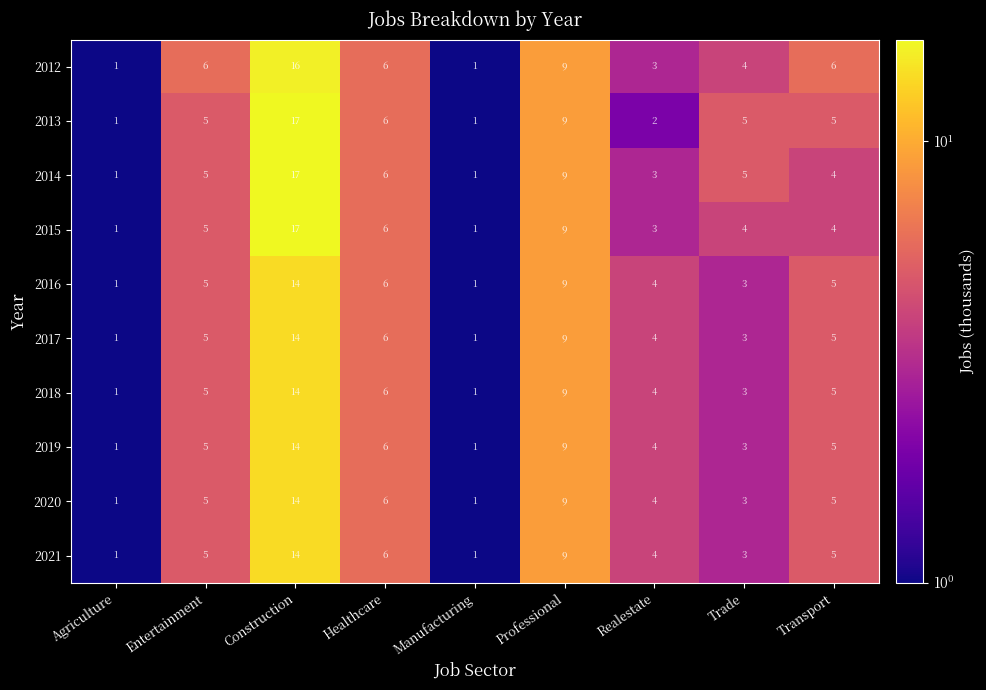

What is the total value across all series at Entertainment?

51